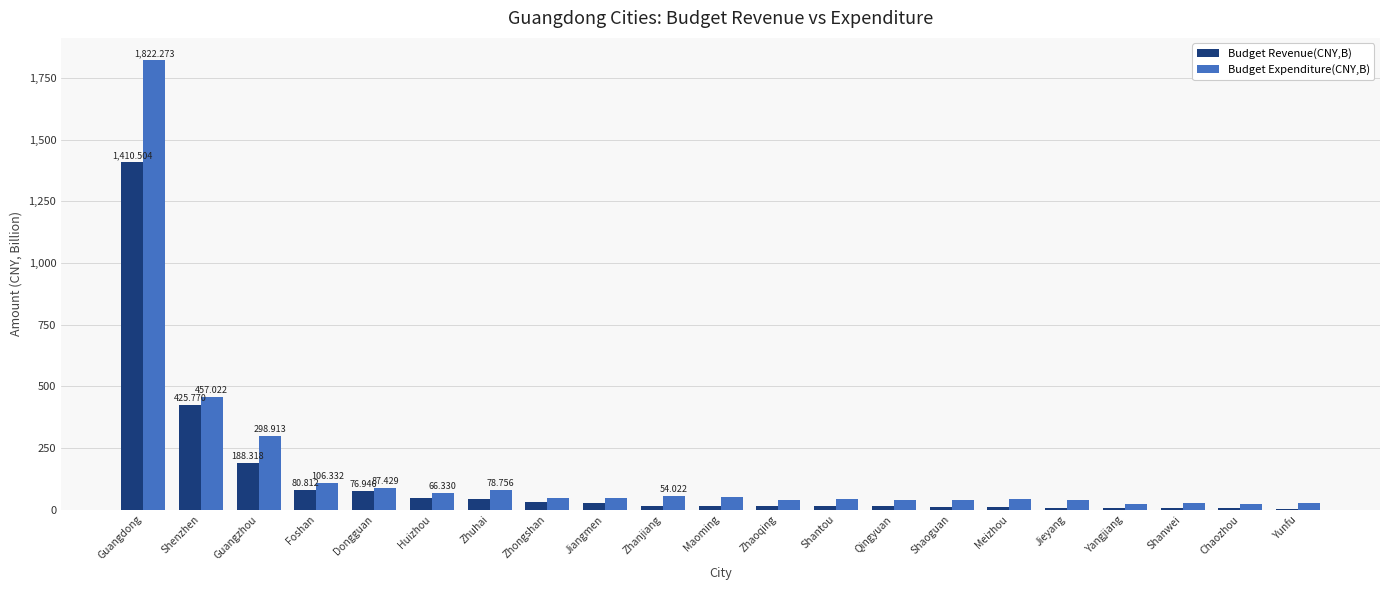

Which series has the largest range (max minus min)?

Budget Expenditure(CNY,B)